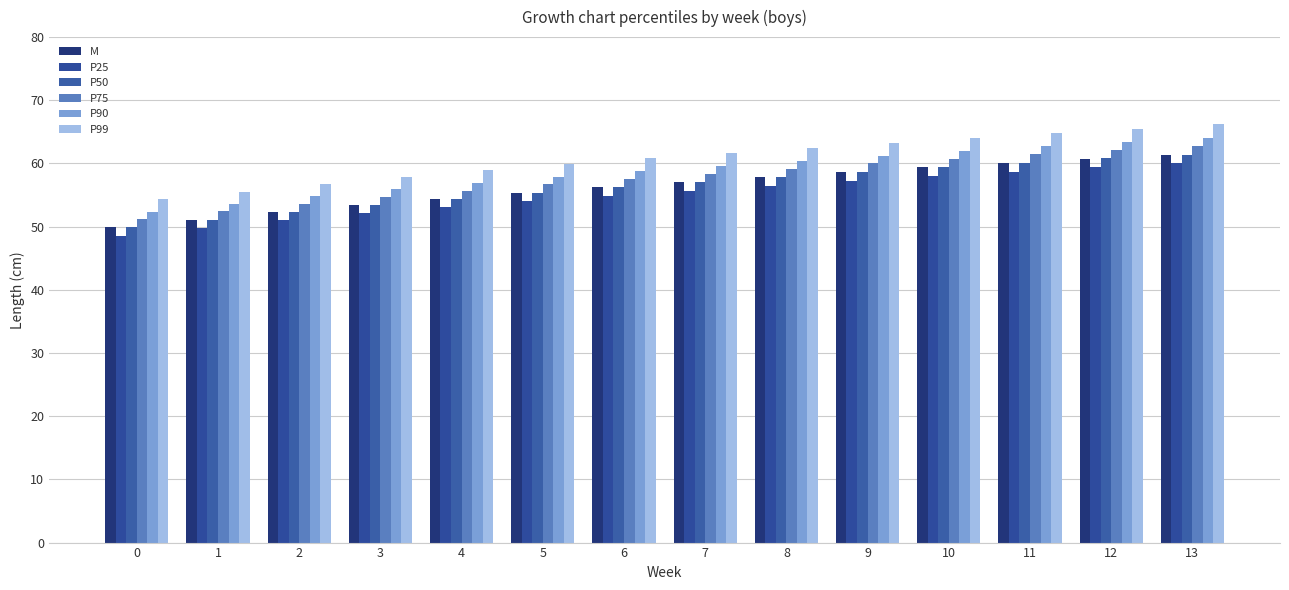

What is the difference between the highest and lowest values at 3?

5.8